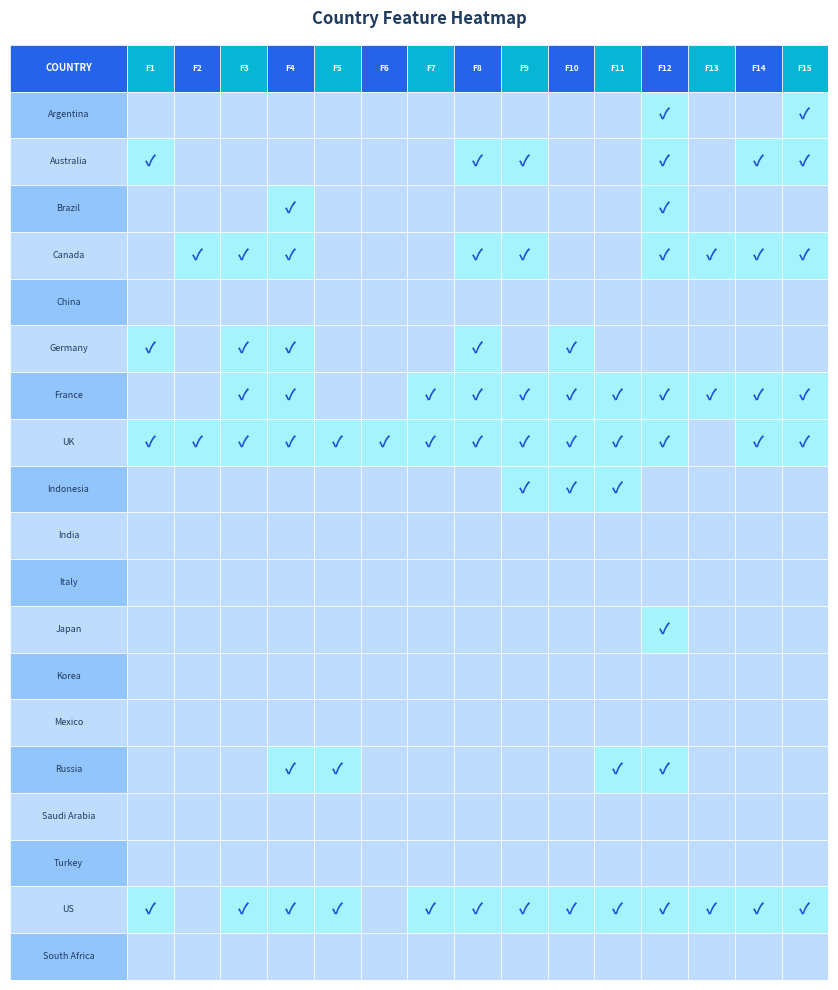

Which has a higher value, 6 or 1?

6